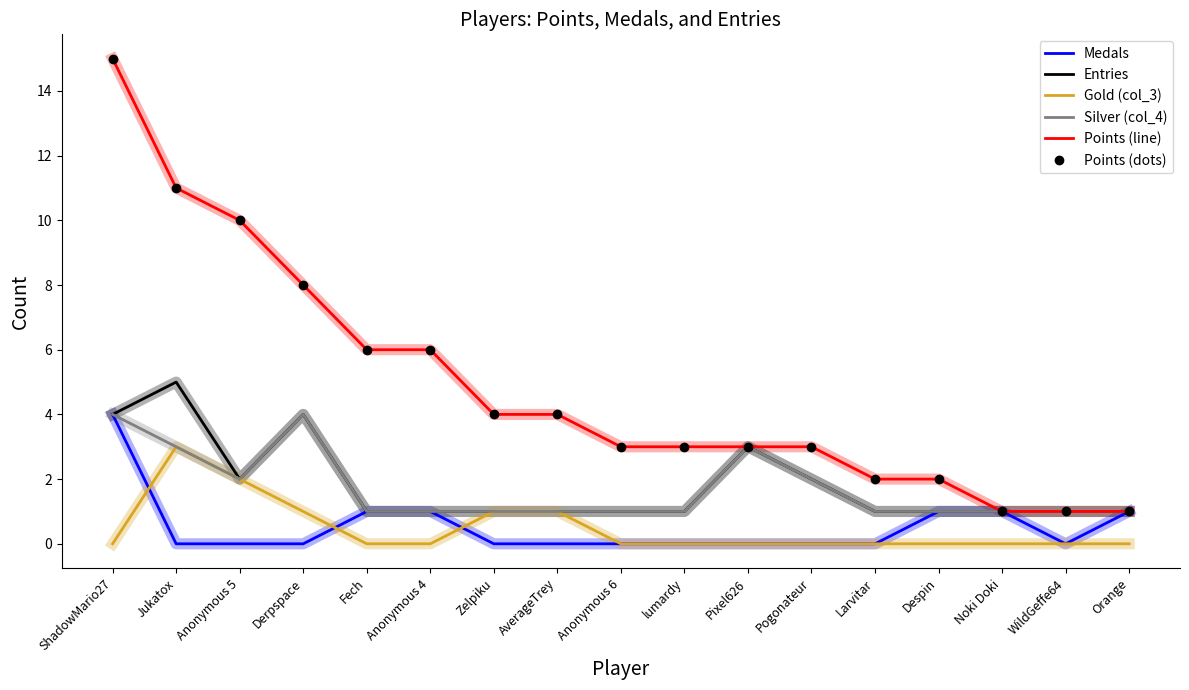

Does the chart have visible grid lines?

No